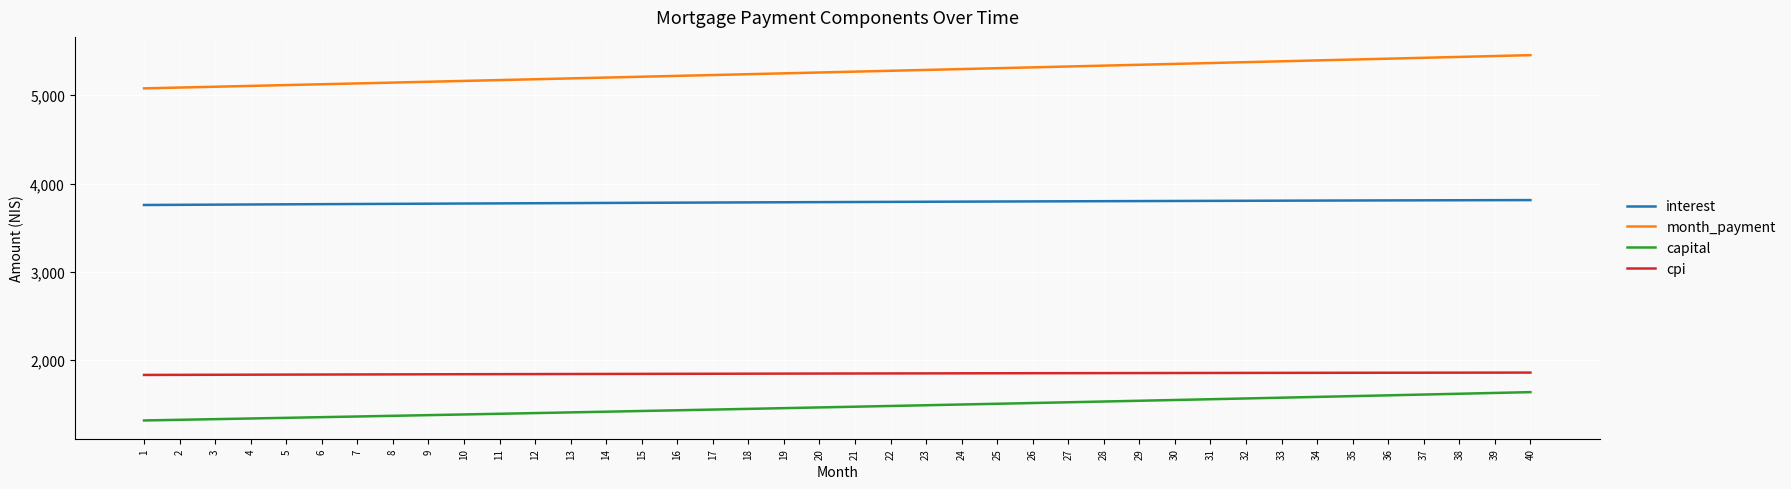

What is the total value across all series at 34?

12643.0